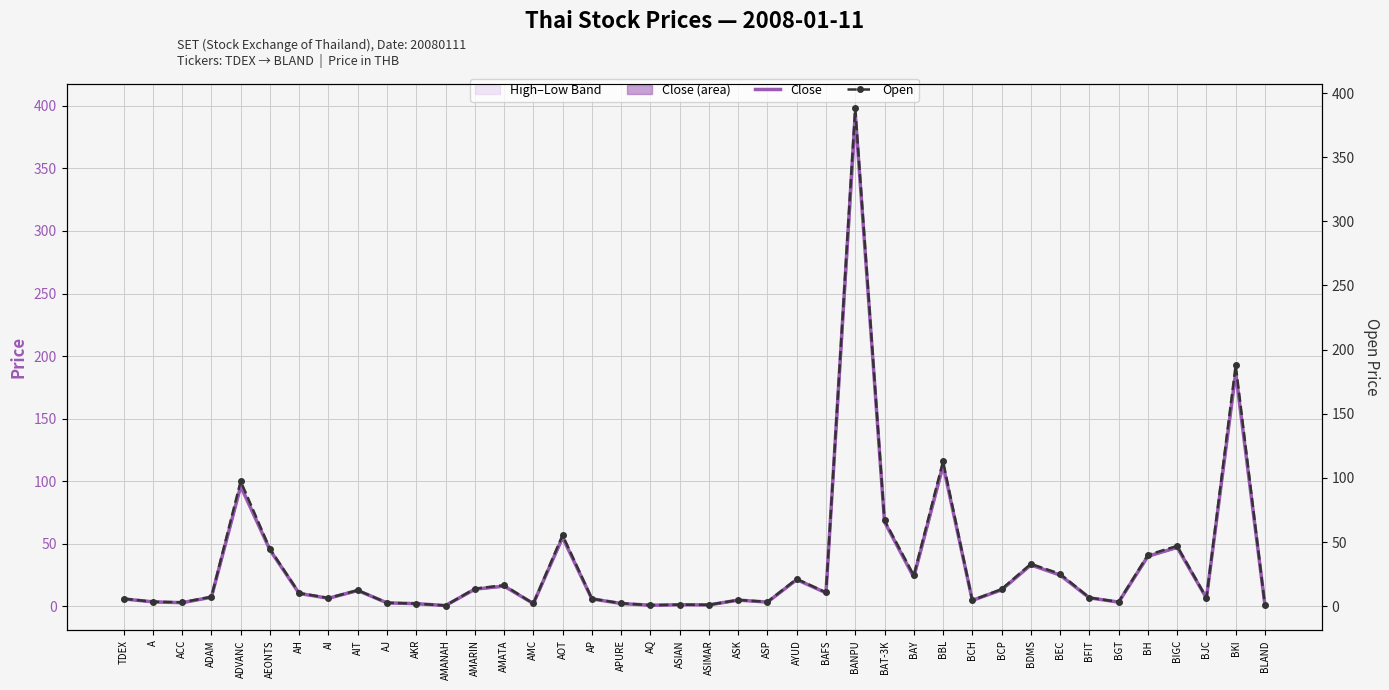

Is the value of Open at BANPU greater than the value of Close at ADVANC?

Yes